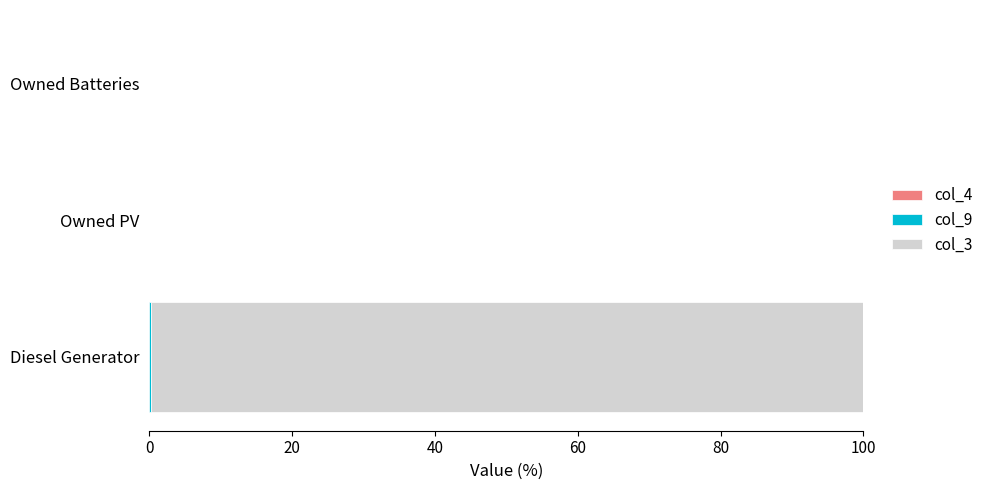

What is the difference between the maximum and minimum values in the col_3 series?

99.7